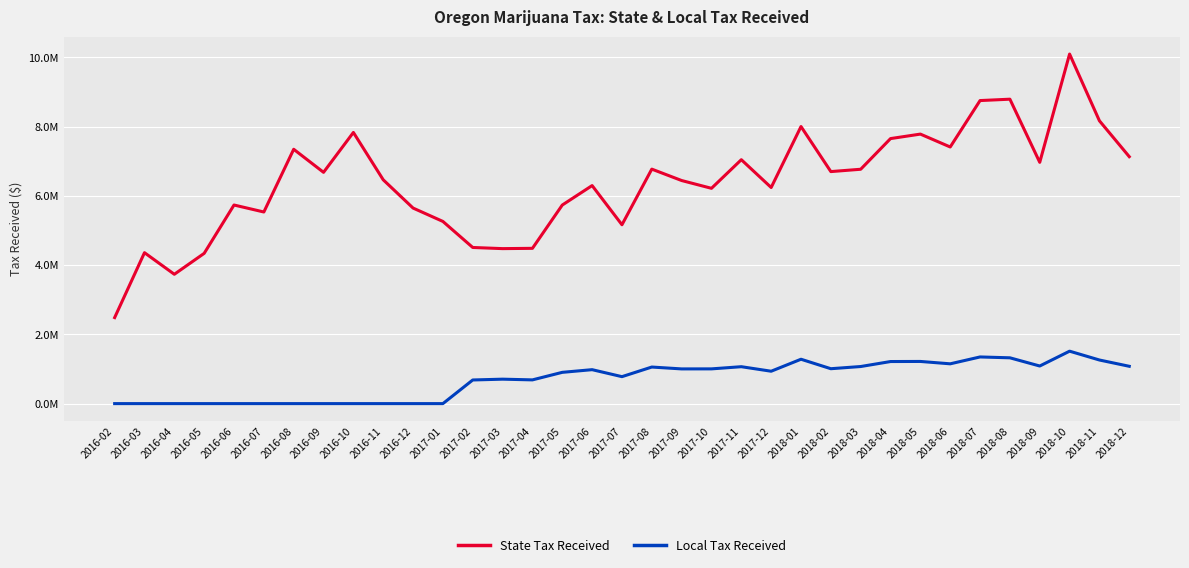

At which label does Local Tax Received first exceed 935358?

2017-06